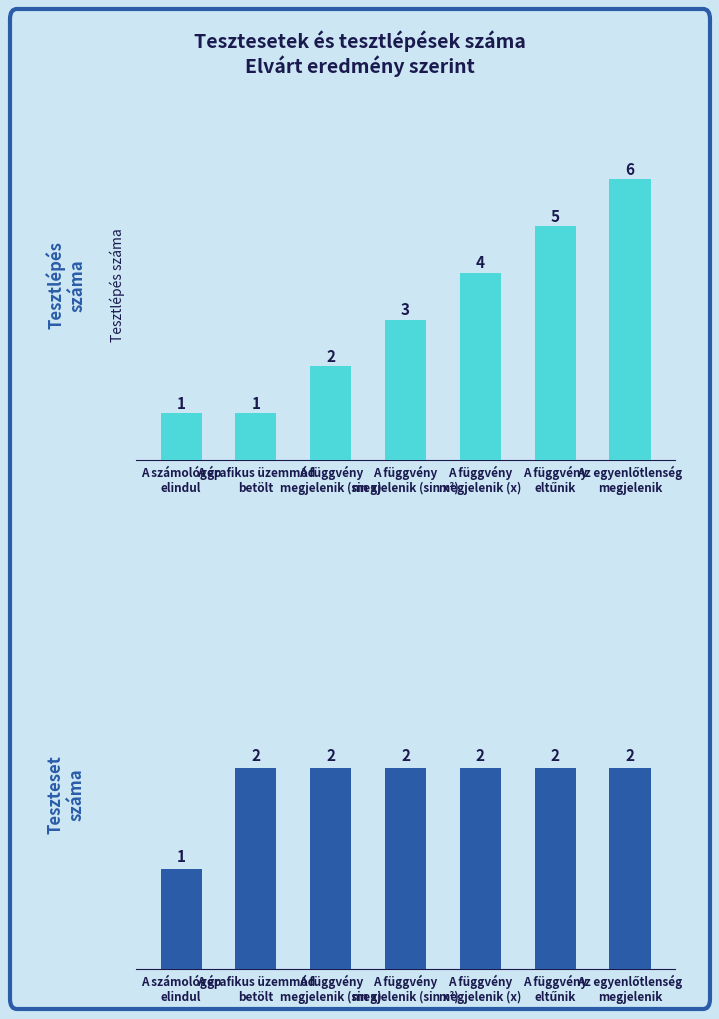

At Az egyenlőtlenség
megjelenik, list the series in order from largest to smallest.

Tesztlépés száma, Teszteset száma